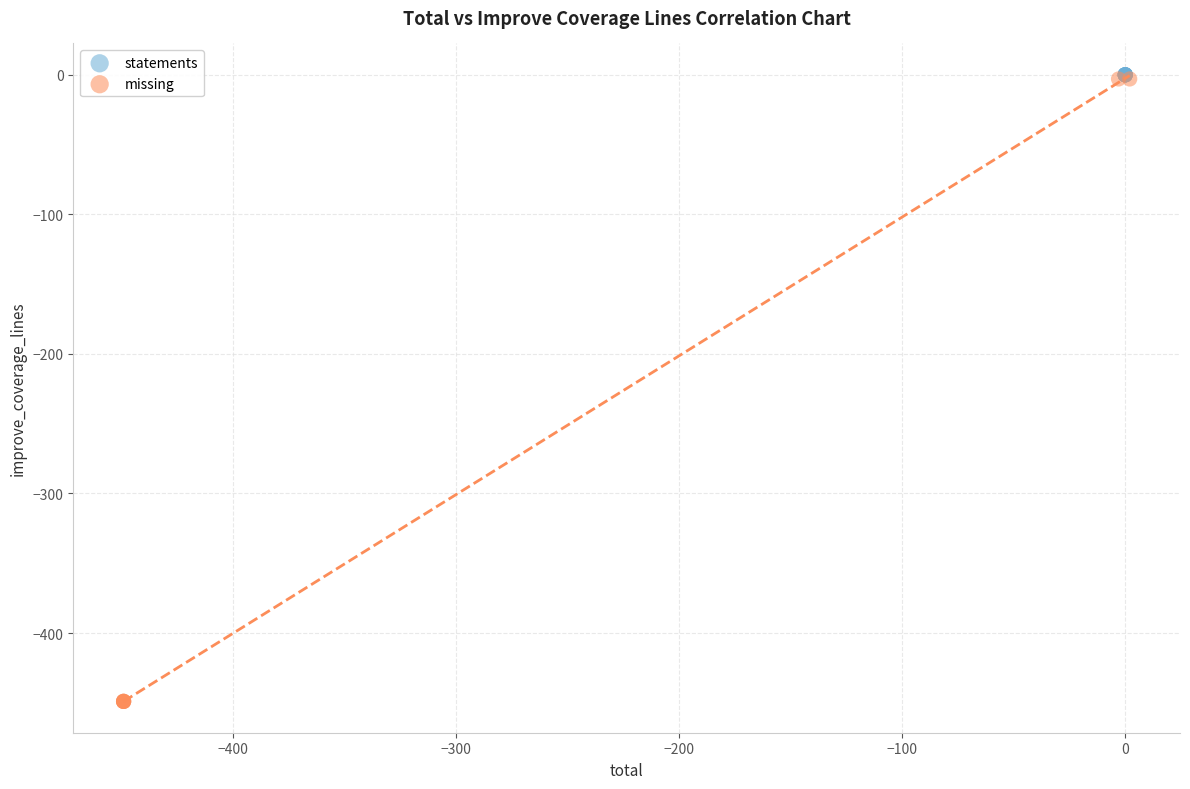

Which series contains the lowest Y value?

missing